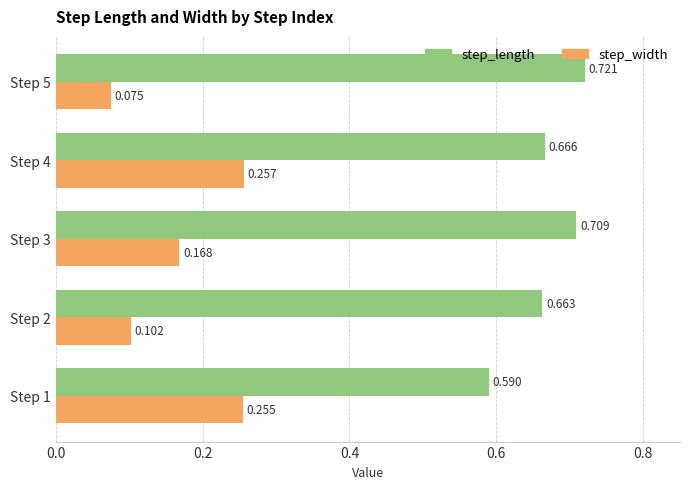

How many series are shown in this chart?

2